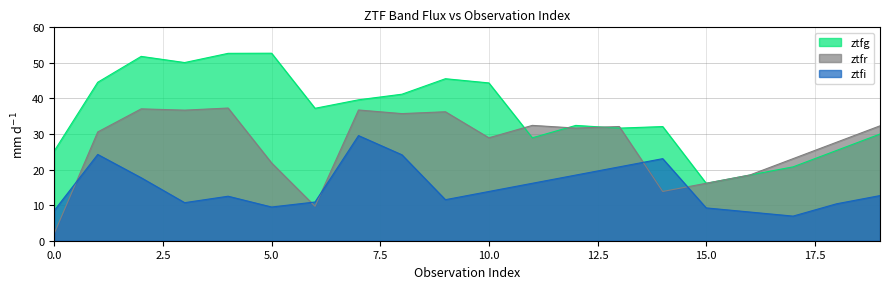

How many data points in ztfi are above 12?

11